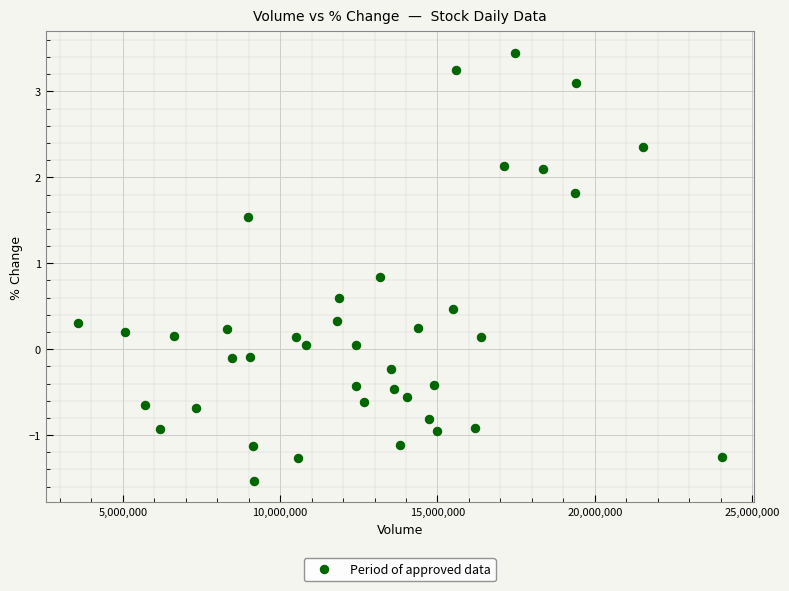

What is the range of Y values (max minus min)?

5.0